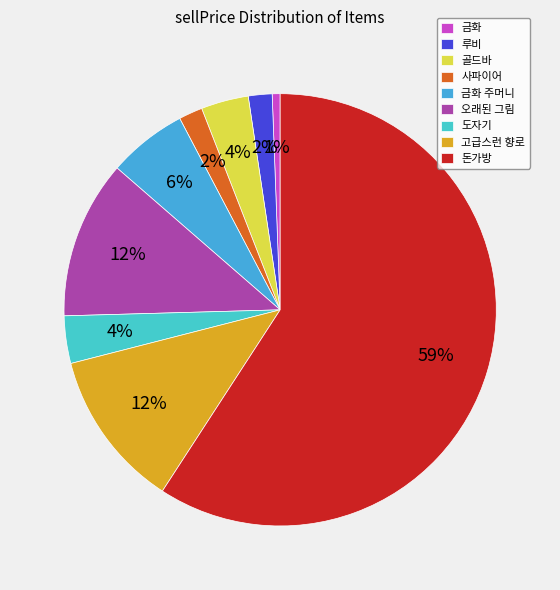

What is the smallest slice in the pie chart?

금화